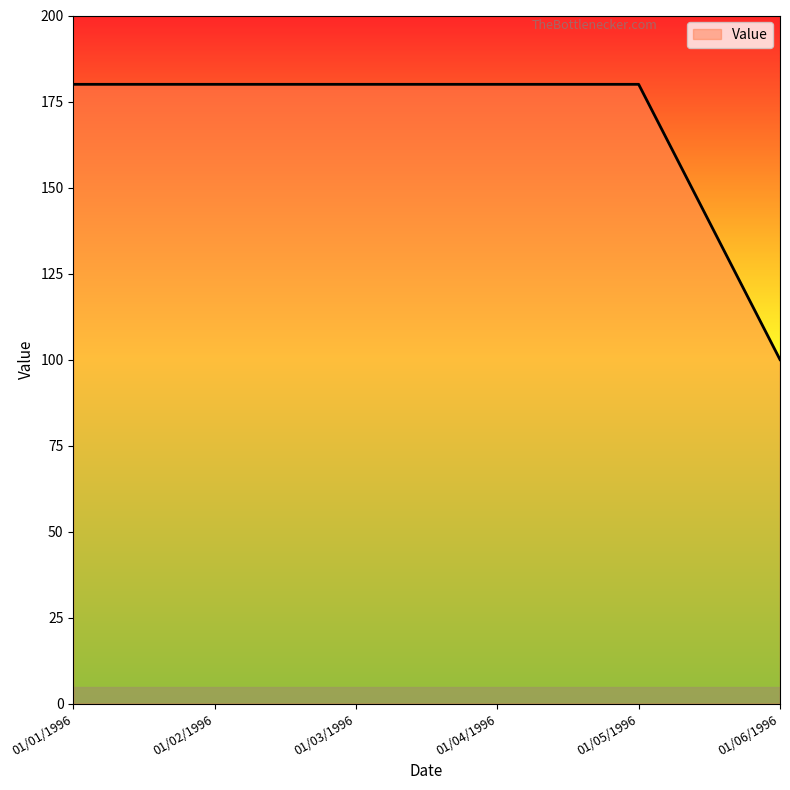

What is the maximum value shown in the chart?

180